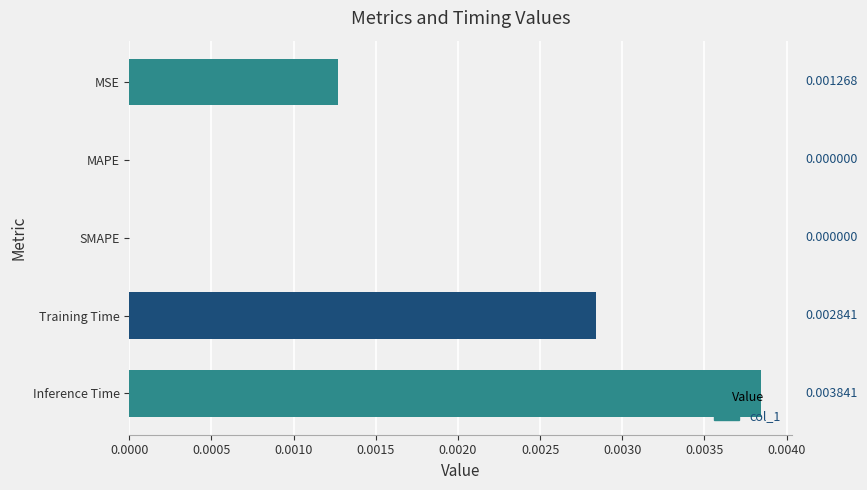

Which has a higher value, SMAPE or Inference Time?

Inference Time